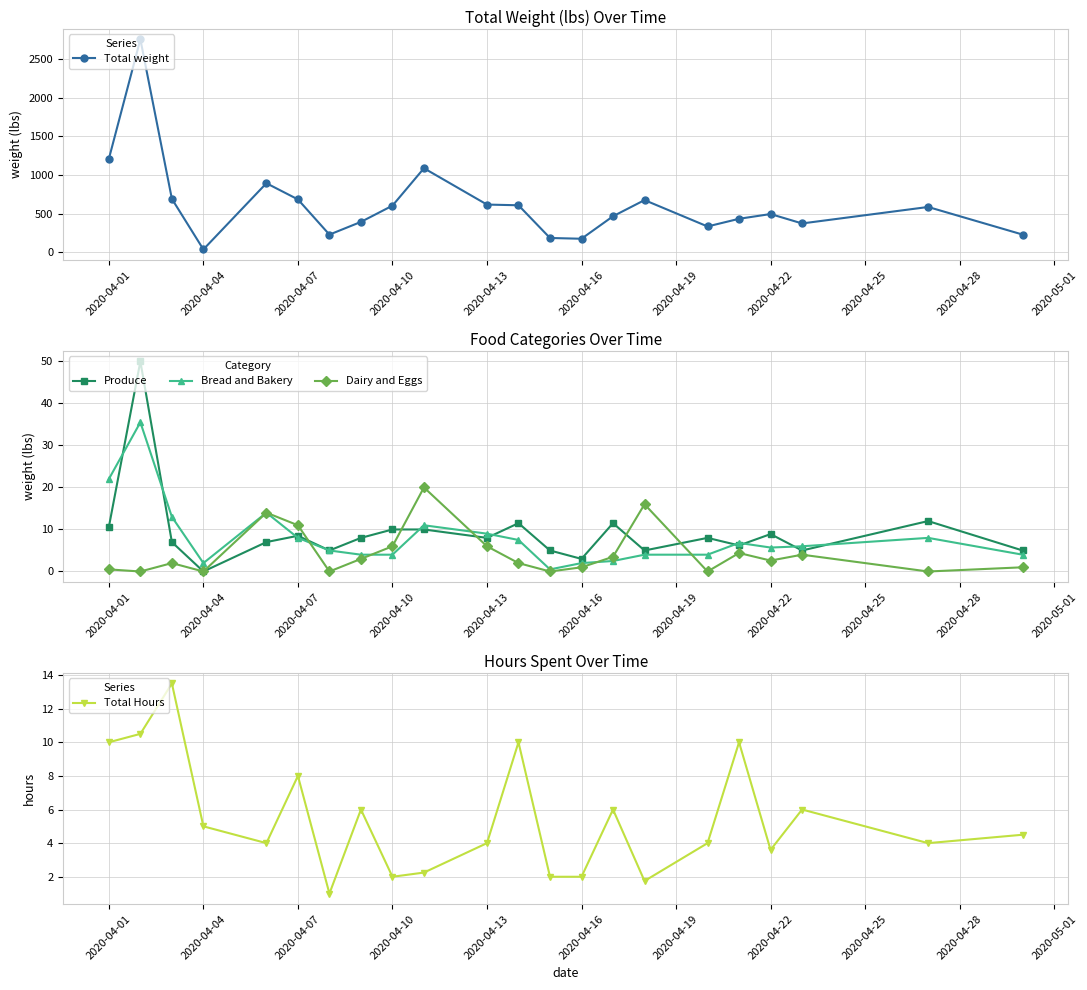

Is it true that Dairy and Eggs equals 1.0 at 2020-04-16?

True